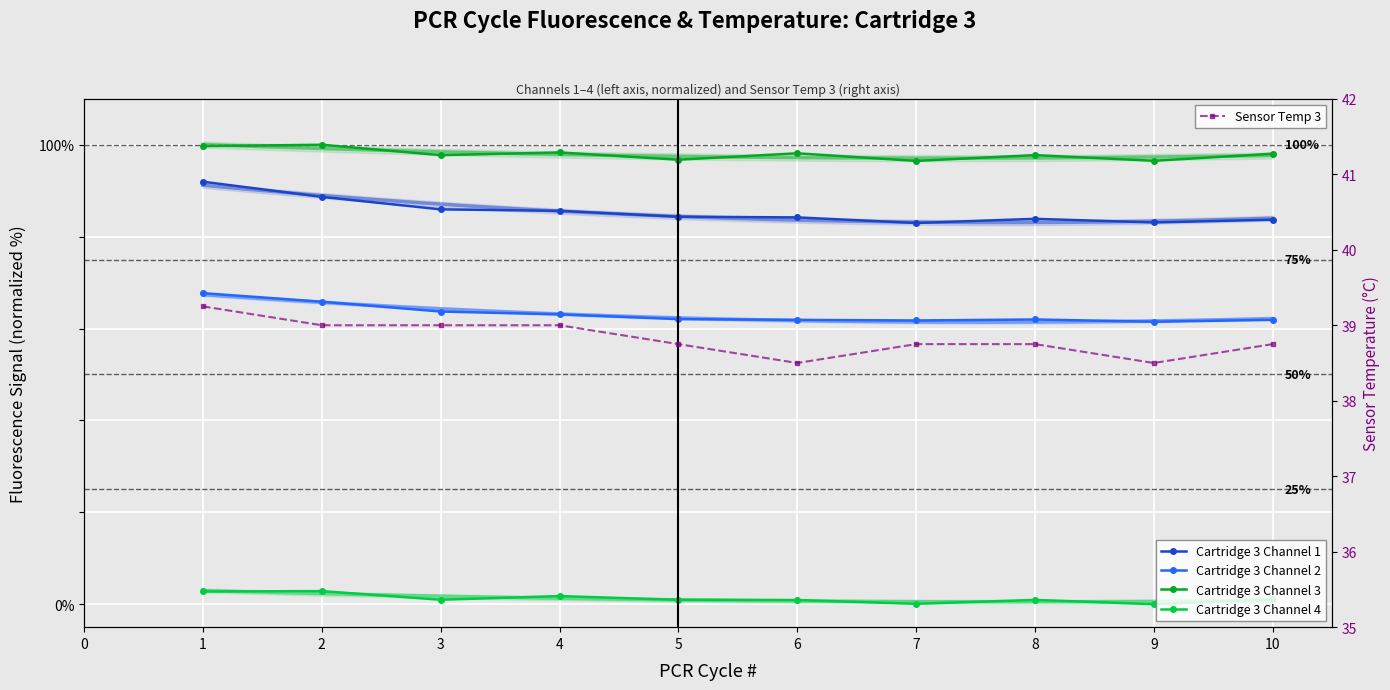

What is the total value across all series at 9?

279.6